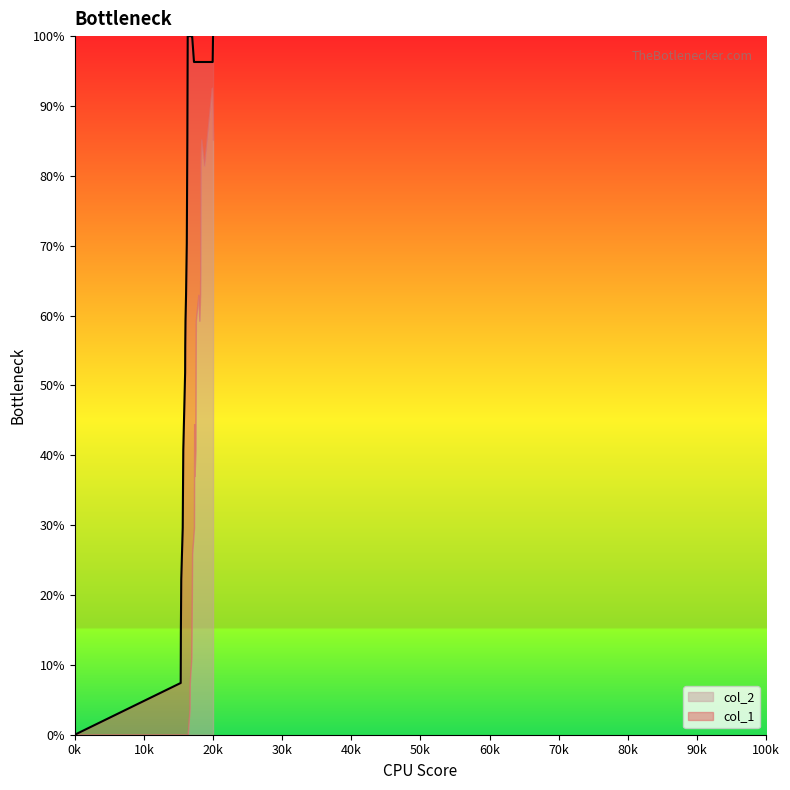

How many values are above zero?

39